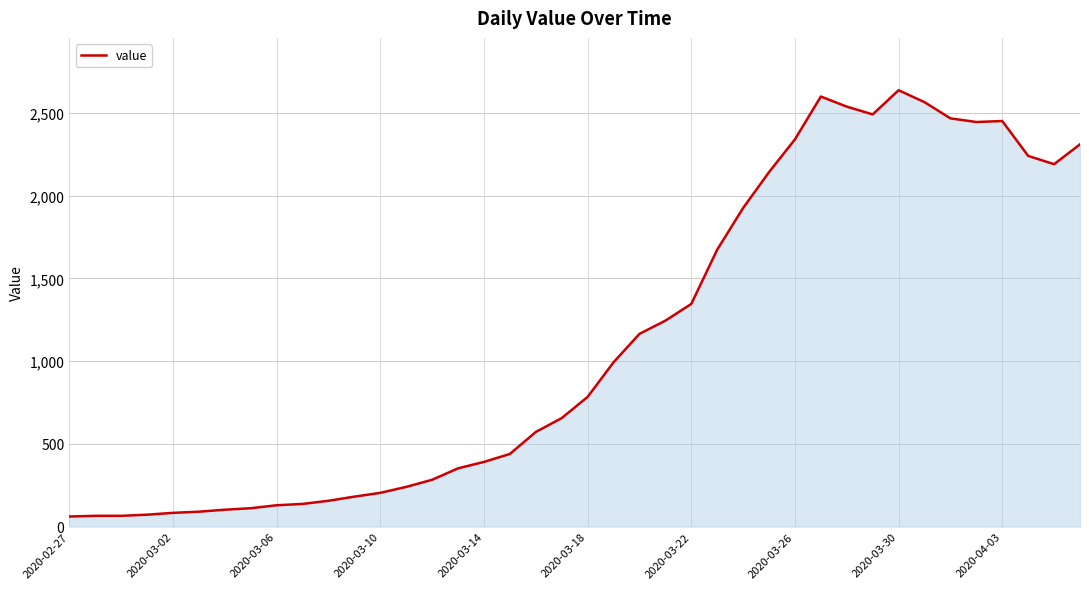

What is the smallest value displayed?

61